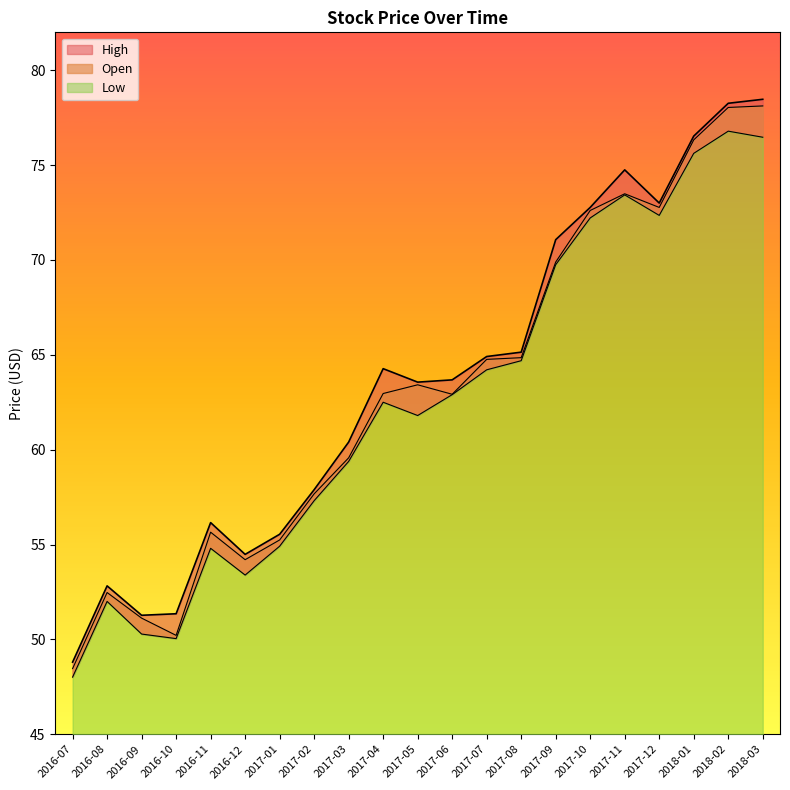

How many categories are shown in the chart?

21